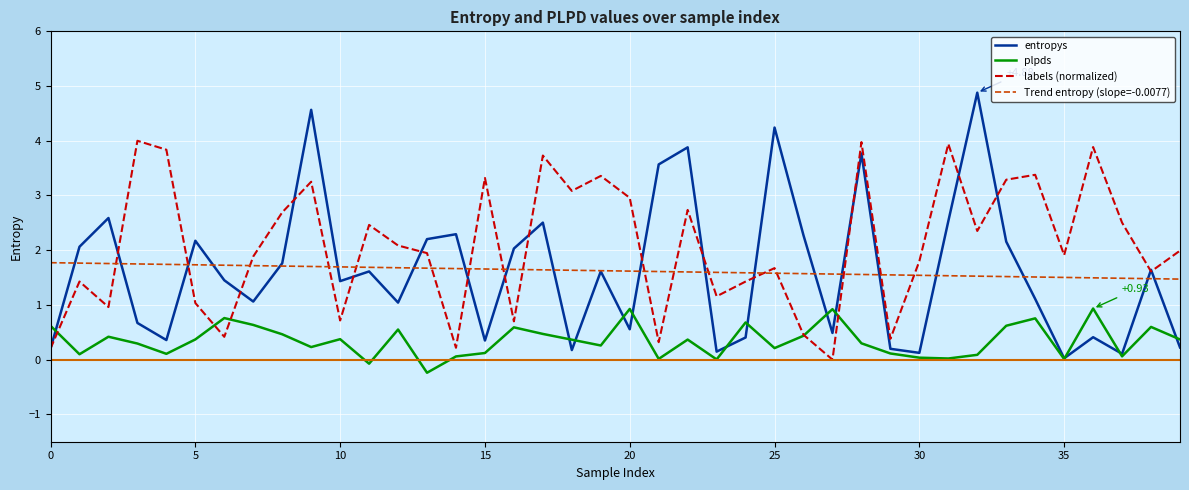

Count the number of data series in this chart.

4